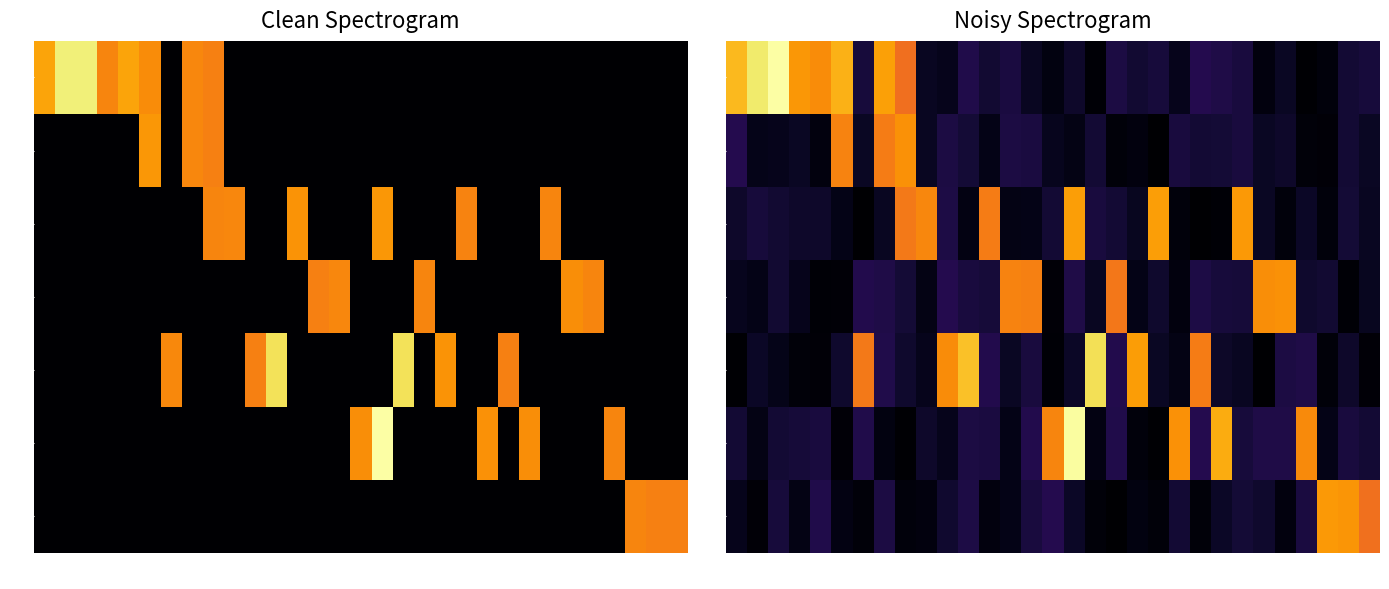

List the series in order of their peak value, highest first.

1, 25, 20, 10, 30, 15, 5